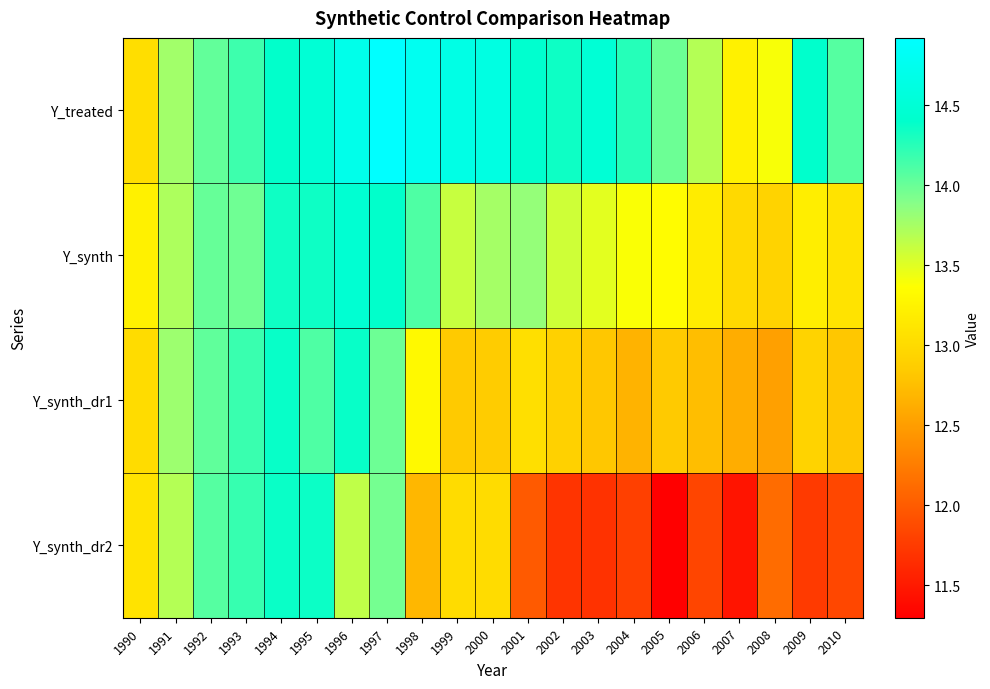

Count the number of data series in this chart.

4